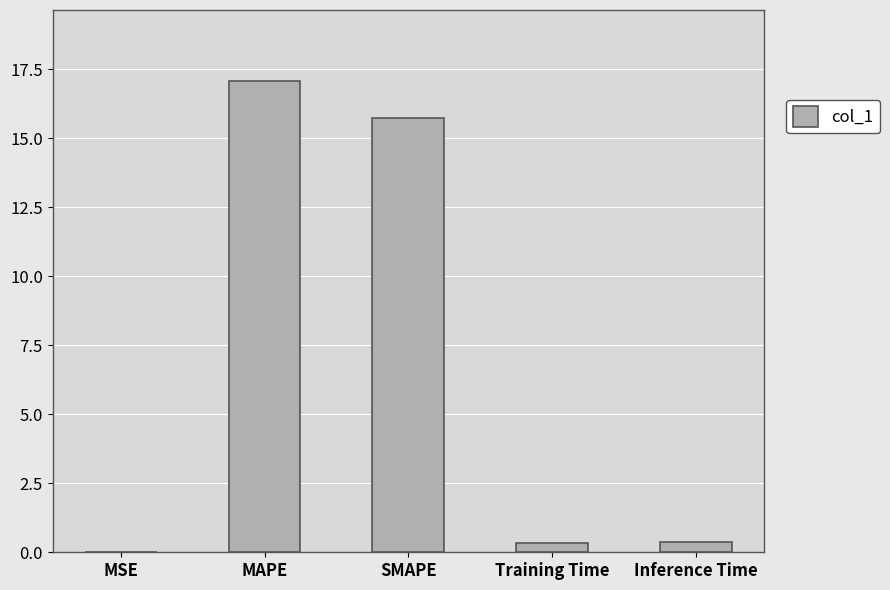

Is it true that the value at MAPE is 10.4?

False